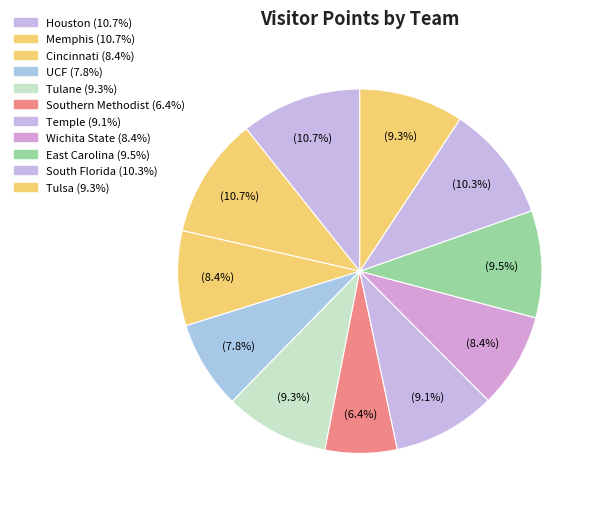

Between UCF and South Florida, which is larger?

South Florida